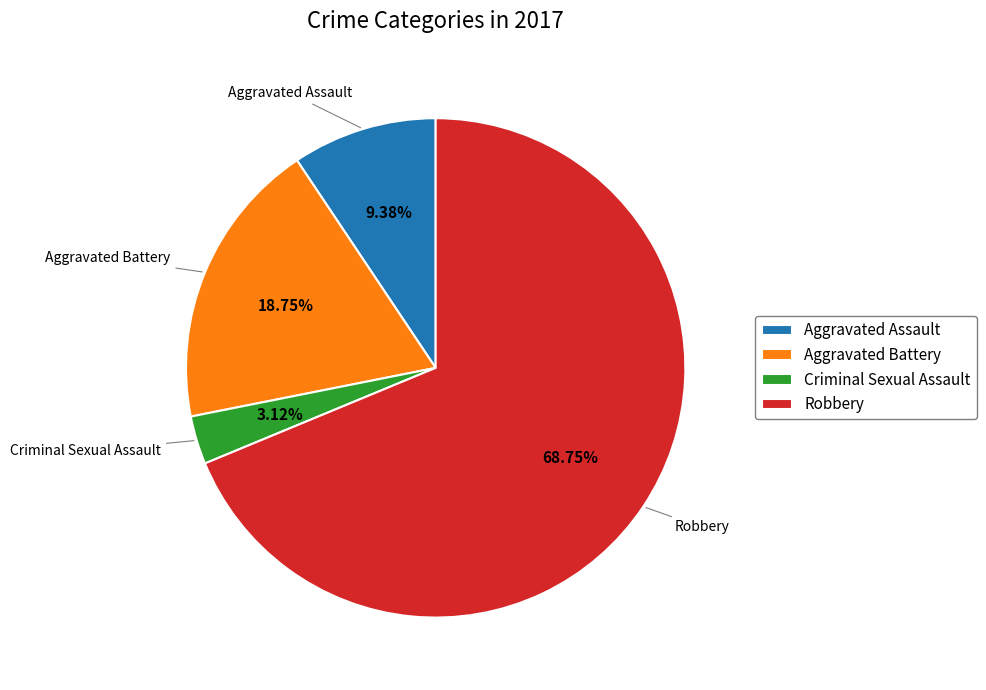

Is the sum of Criminal Sexual Assault and Aggravated Assault greater than half?

No